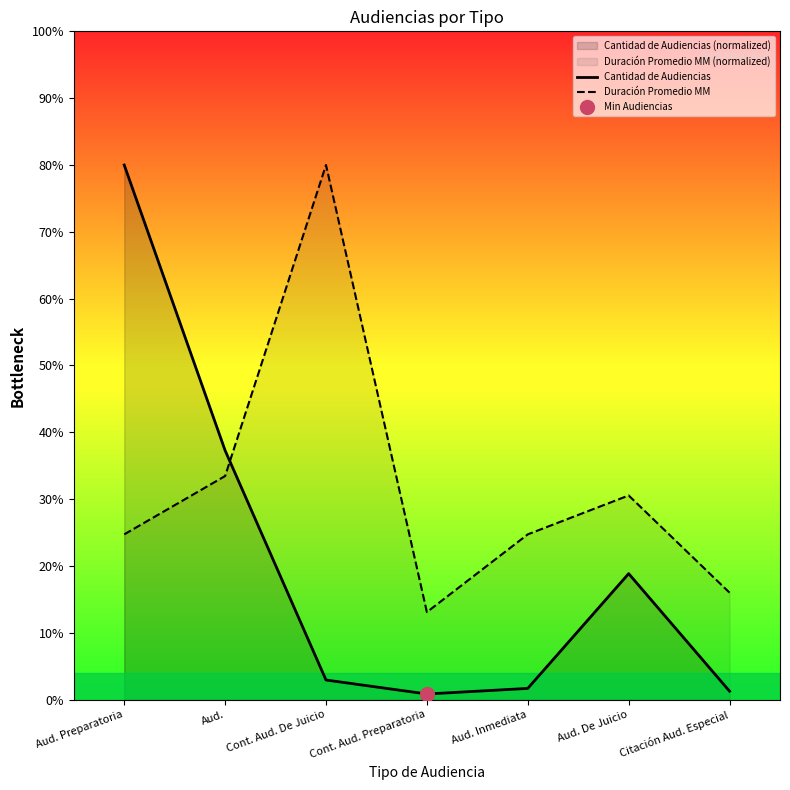

How many categories are shown in the chart?

7